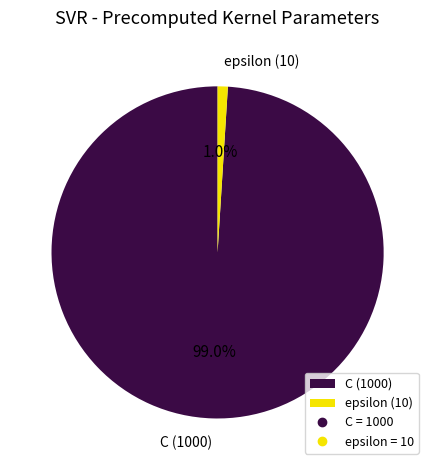

To the nearest percent, what percentage of the pie is epsilon?

1%